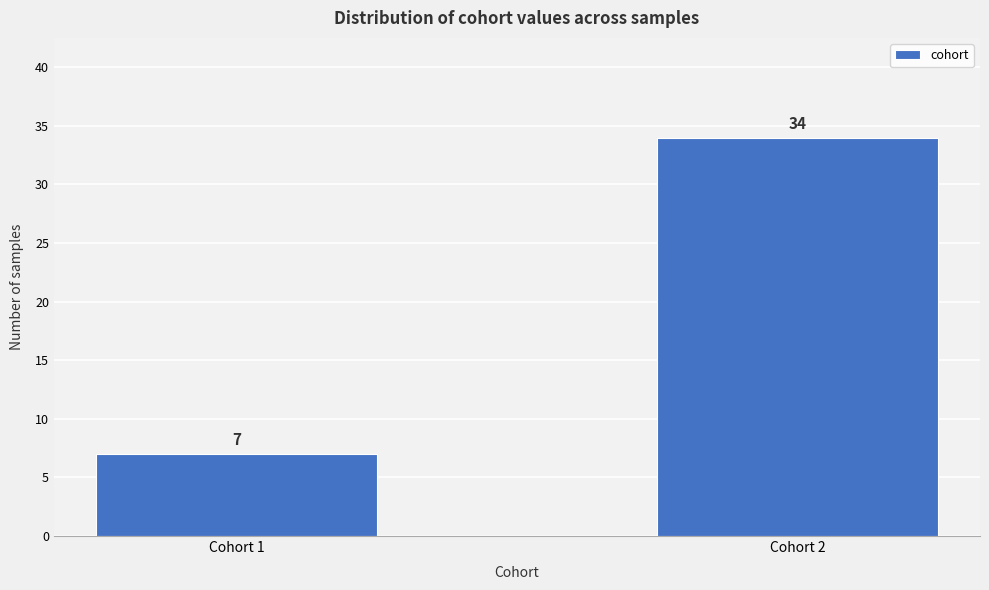

Reading right to left, what are all the values shown in this chart?

Cohort 2=34	Cohort 1=7